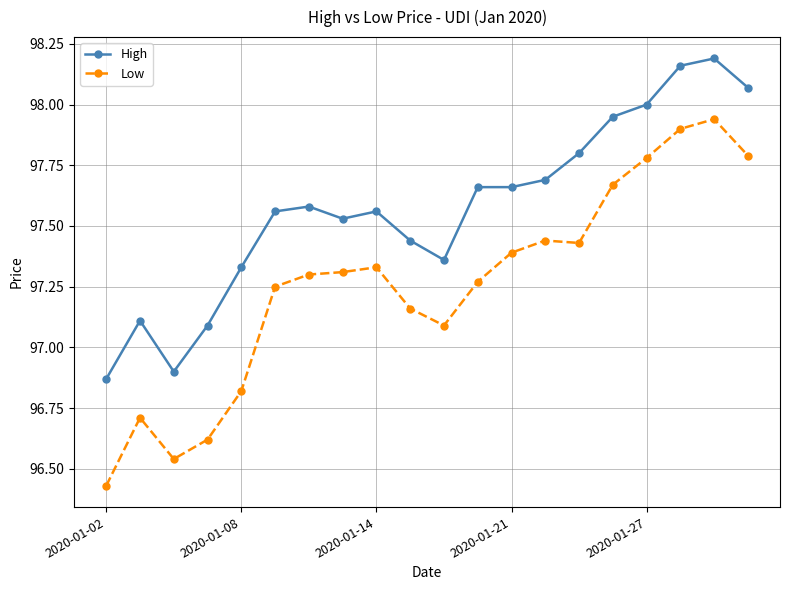

What is the difference between the maximum and second lowest values in the High series?

1.3